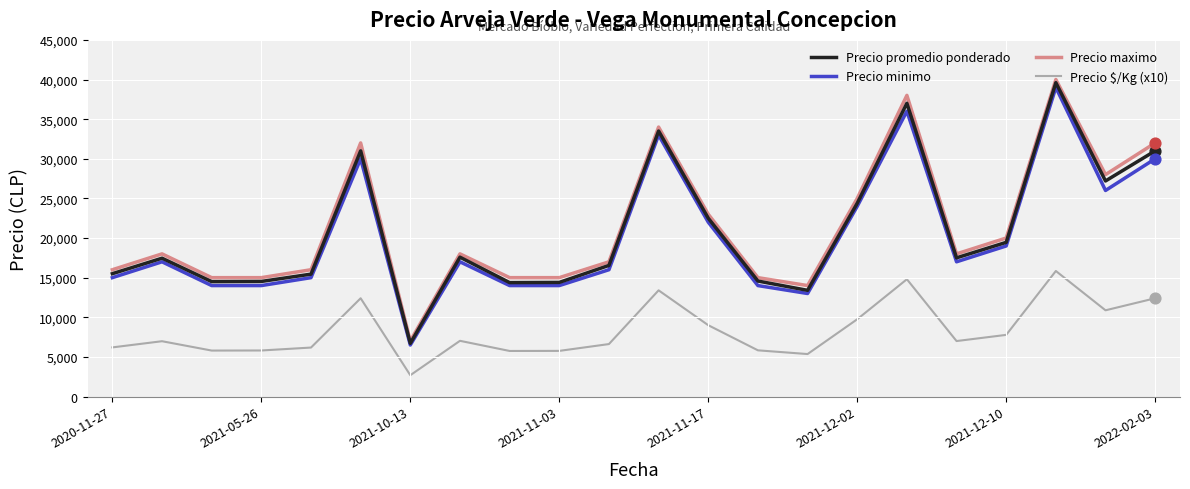

What is the minimum value for Precio maximo?

7000